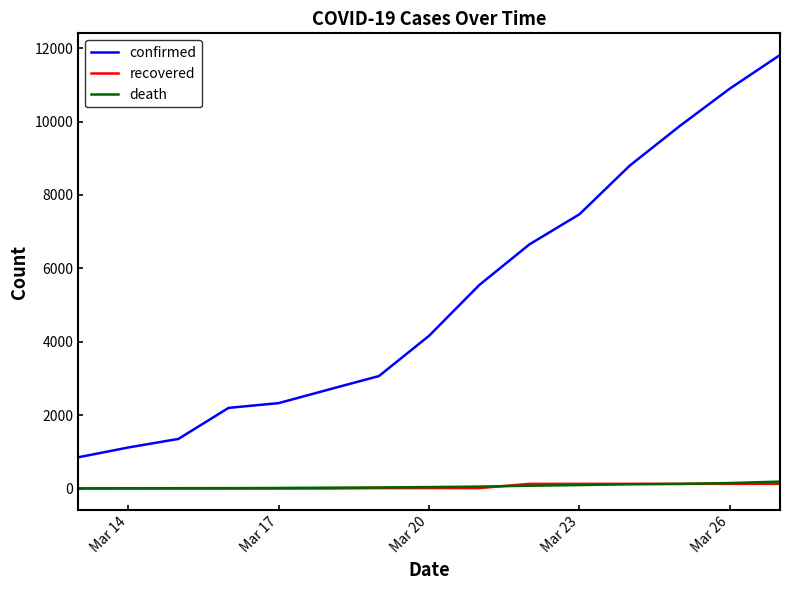

Does the chart display data point markers on the line(s)?

No